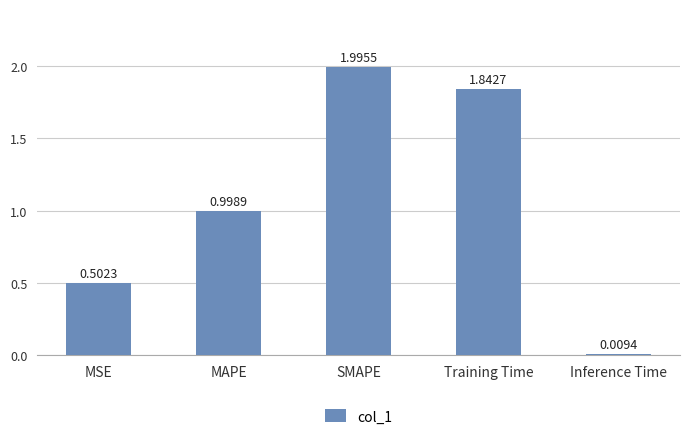

At which category does the chart reach its peak across all series?

SMAPE